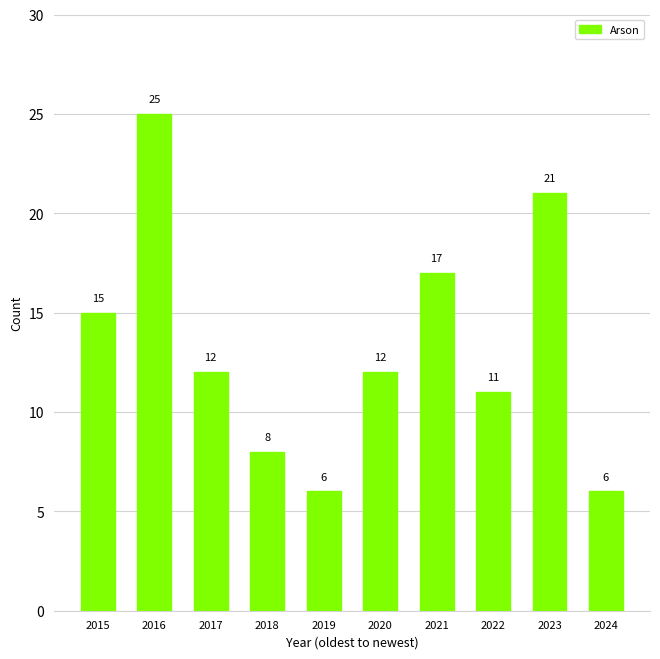

What is the value of the 10th bar from the left?

6